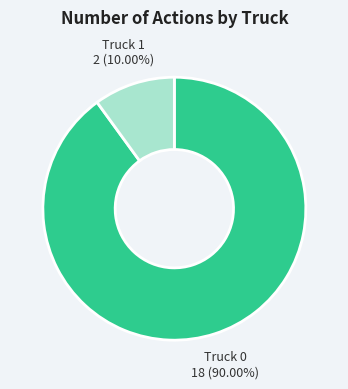

Which has a higher value, Truck 1 or Truck 0?

Truck 0